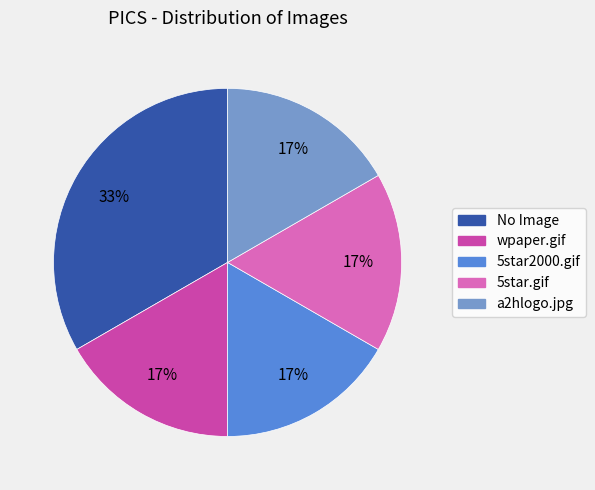

How many slices are in this pie chart?

5